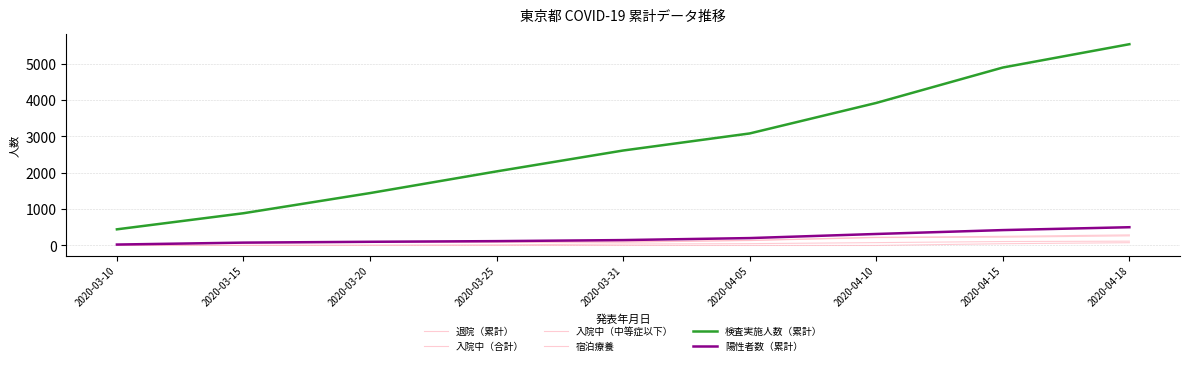

What is the spread (max minus min) of values at 2020-03-25?

2039